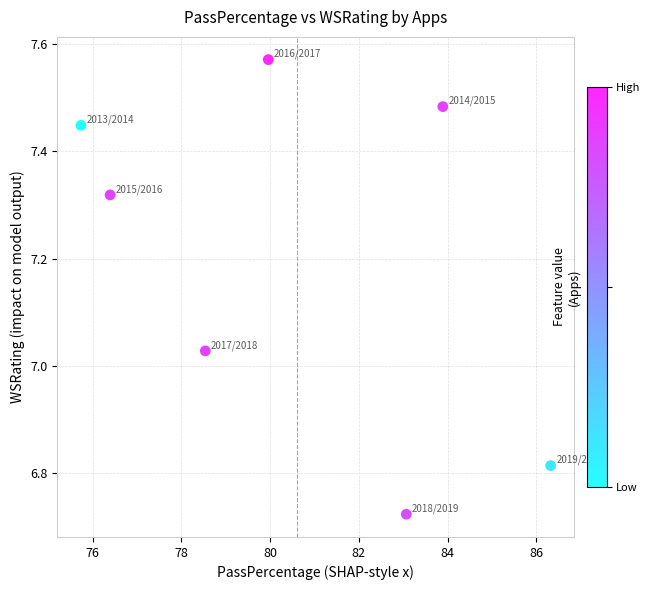

What is the range of Y values (max minus min)?

0.8